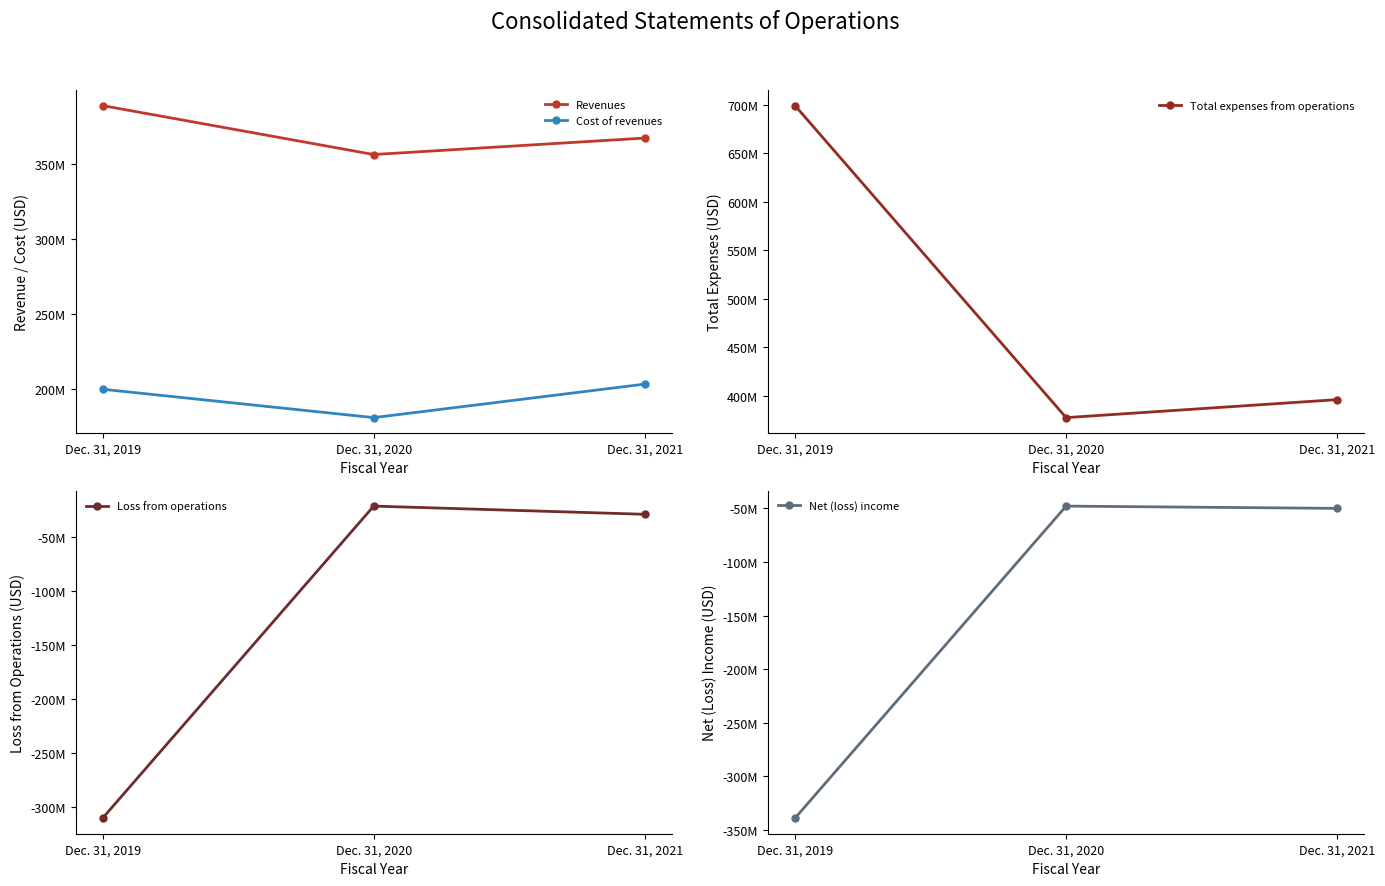

Which category has the highest value in the Loss from operations series?

Dec. 31, 2020